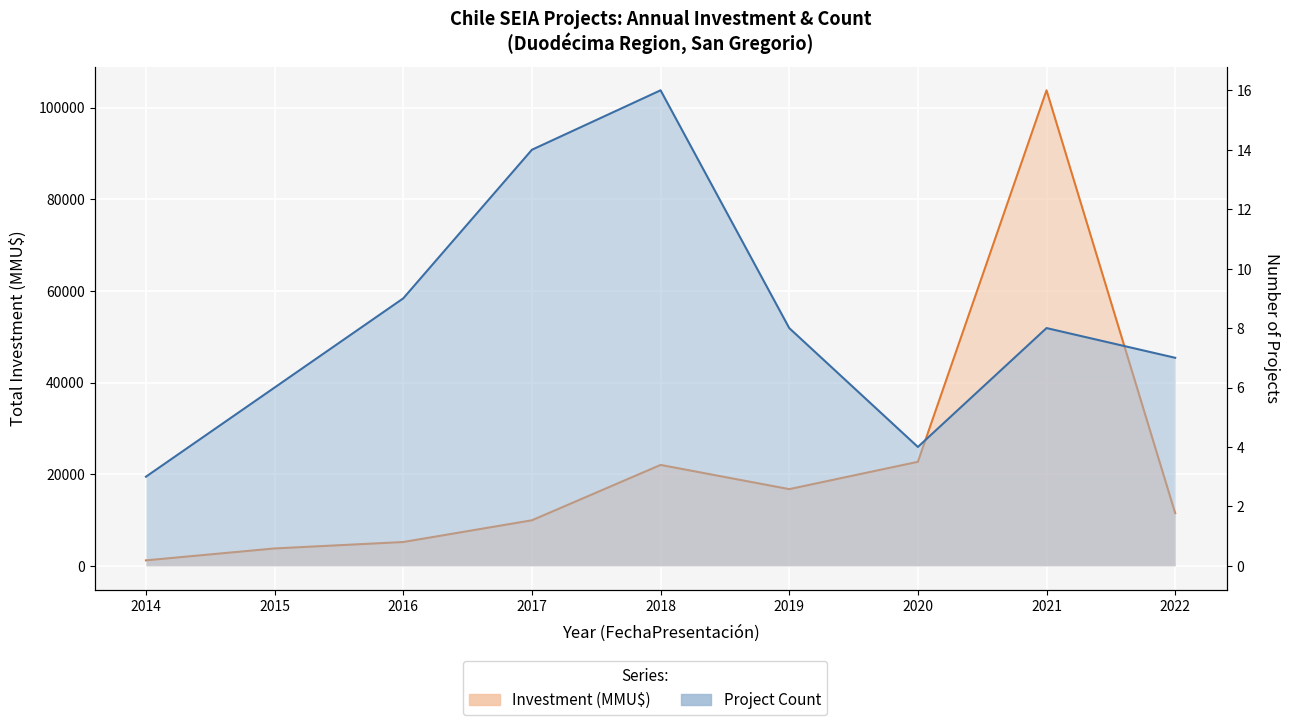

List the labels in order of value, largest first.

2021, 2020, 2018, 2019, 2022, 2017, 2016, 2015, 2014